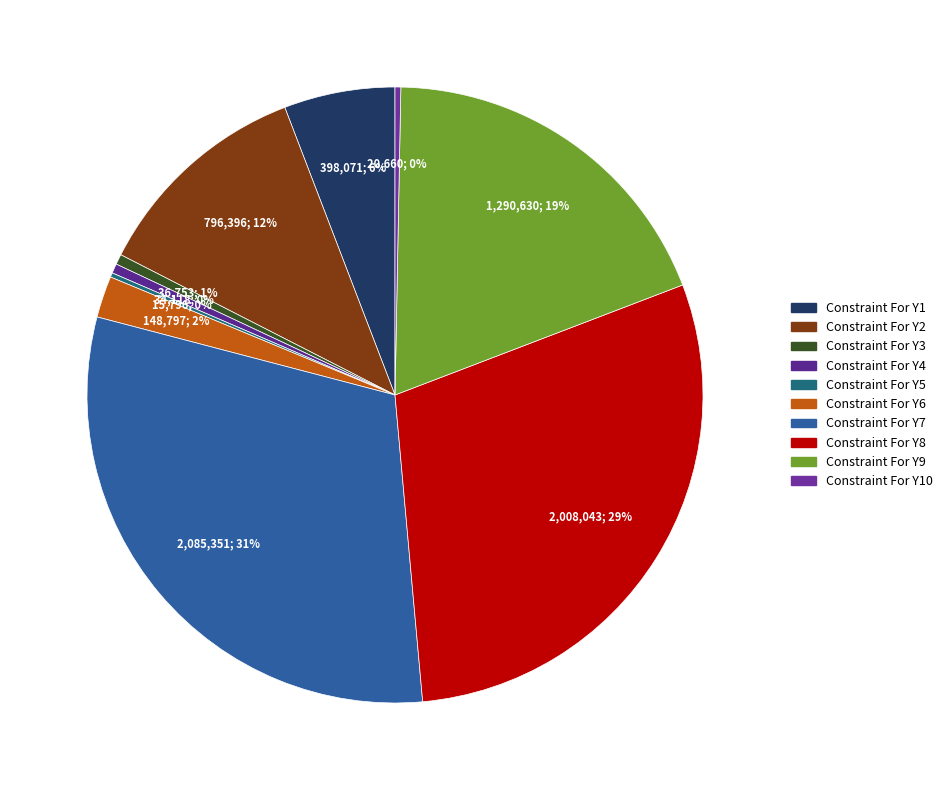

To the nearest percent, what is the difference between the Constraint For Y10 and Constraint For Y1 slice percentages?

6%